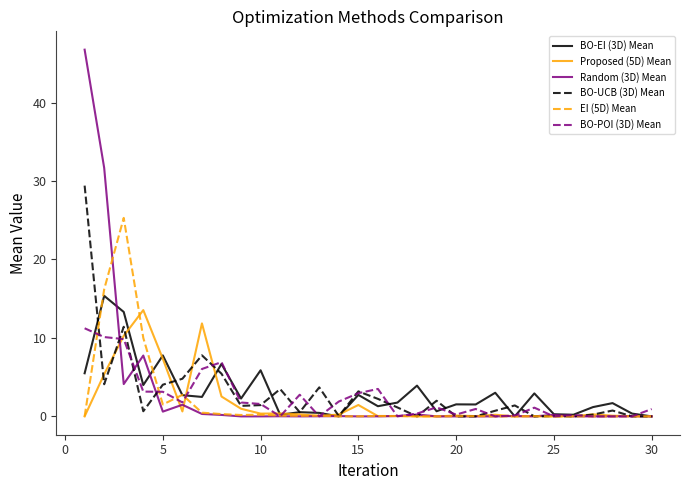

True or false: Proposed (5D) Mean and BO-UCB (3D) Mean intersect in this chart.

True